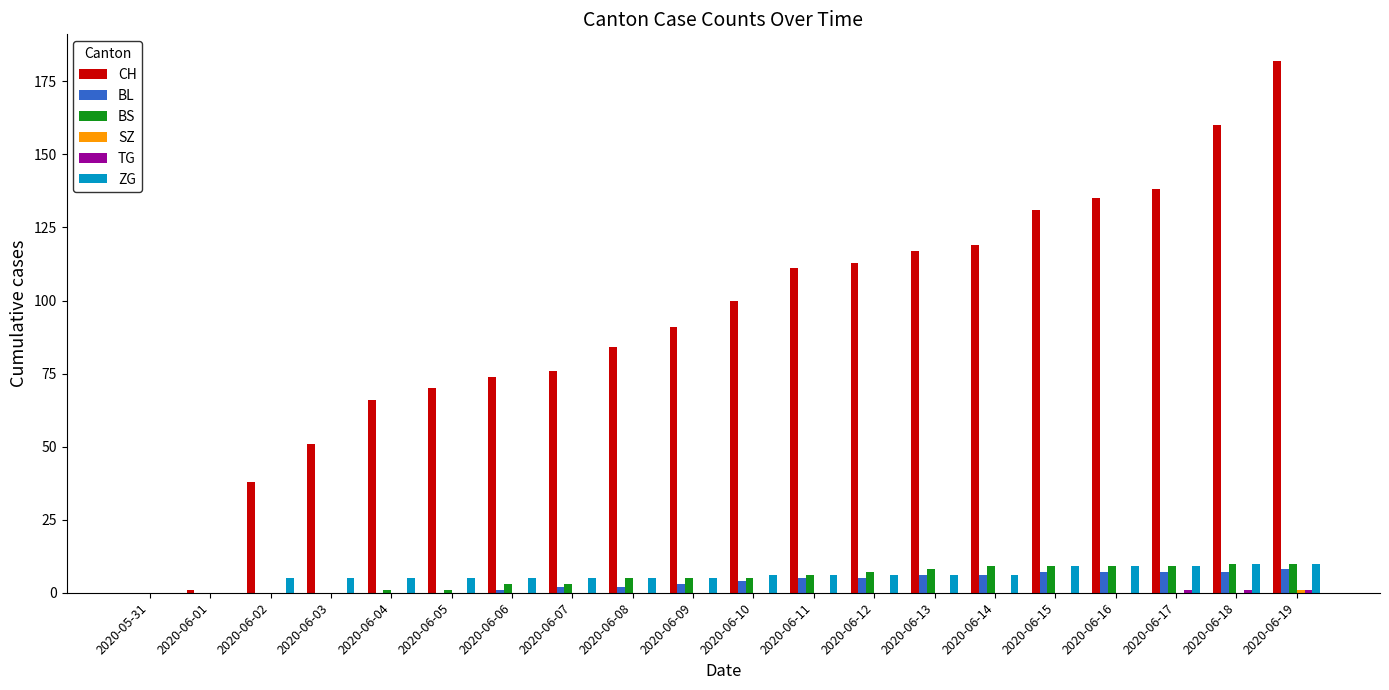

The CH series shows 182 at 2020-06-19. True or false?

True